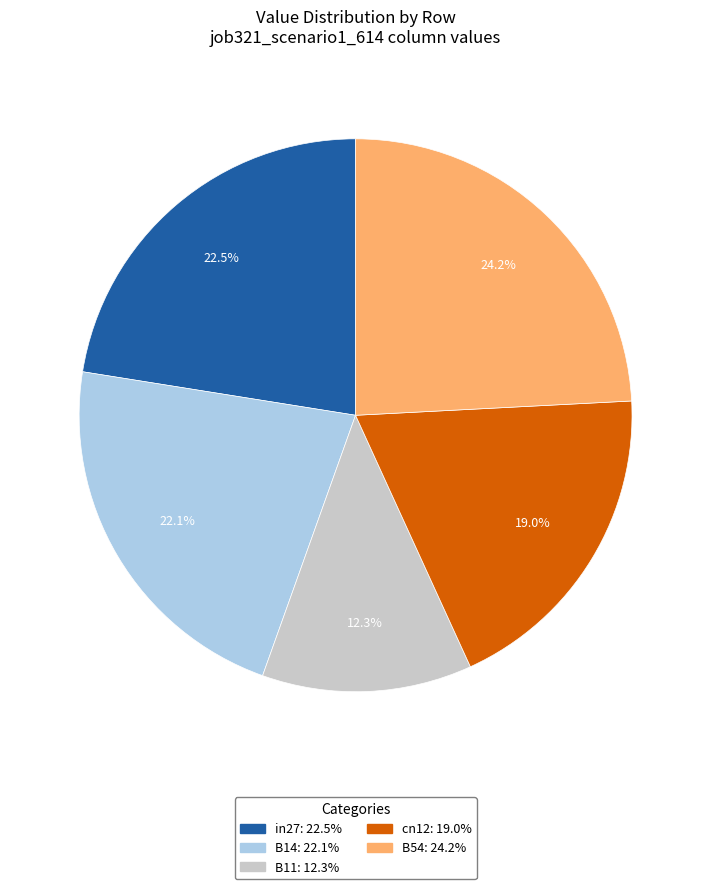

What is the ratio of the value at B54 to the value at B14?

1.1